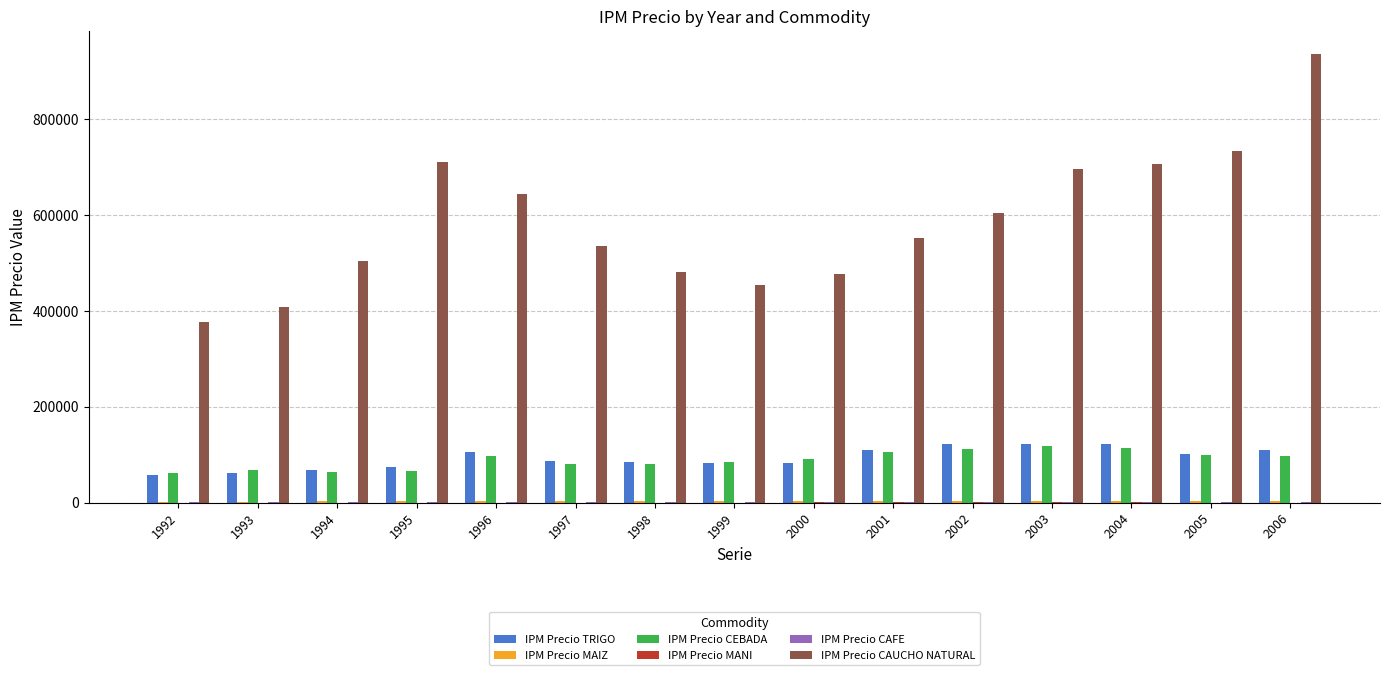

At which category is the sum across all series the highest?

2006